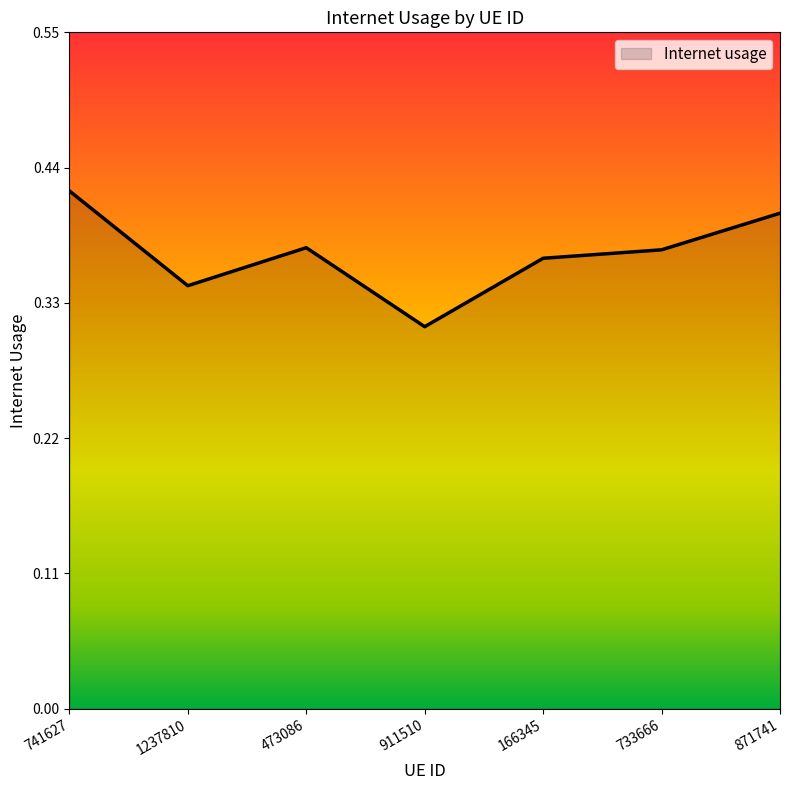

Between 166345 and 741627, which is larger?

741627